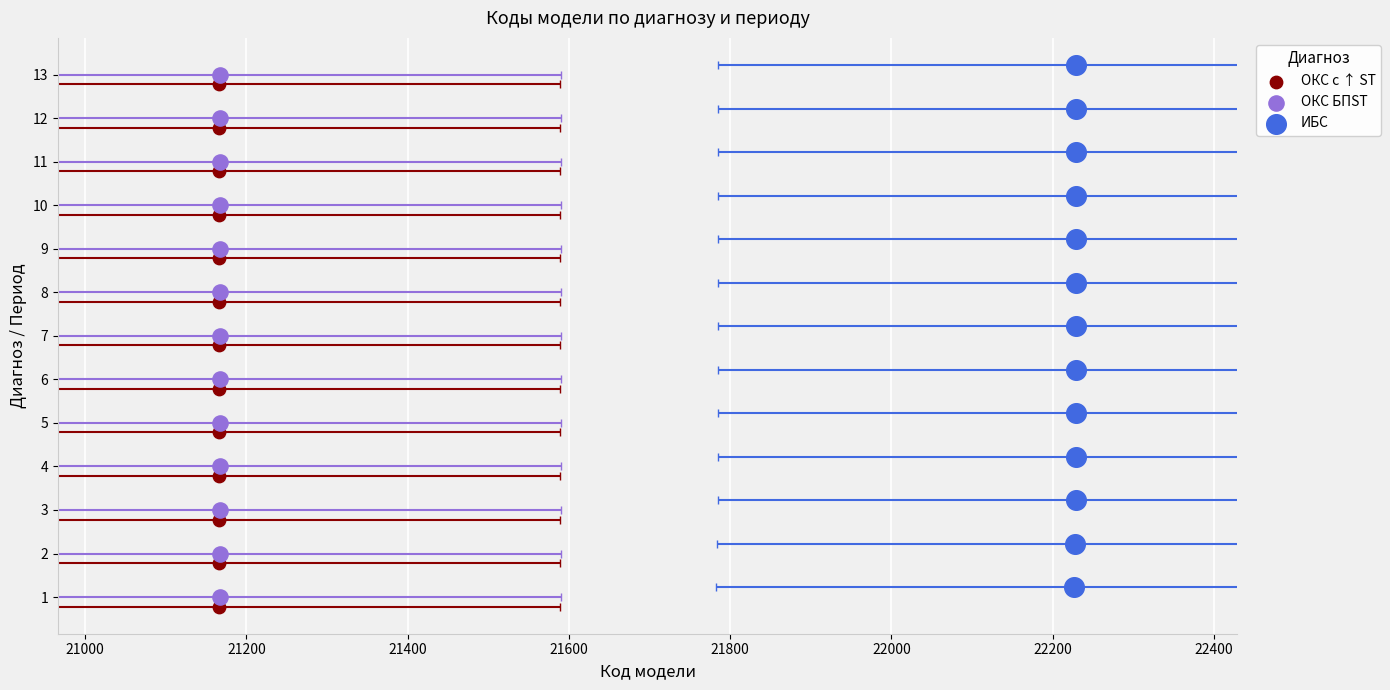

Which series contains the highest Y value?

ИБС